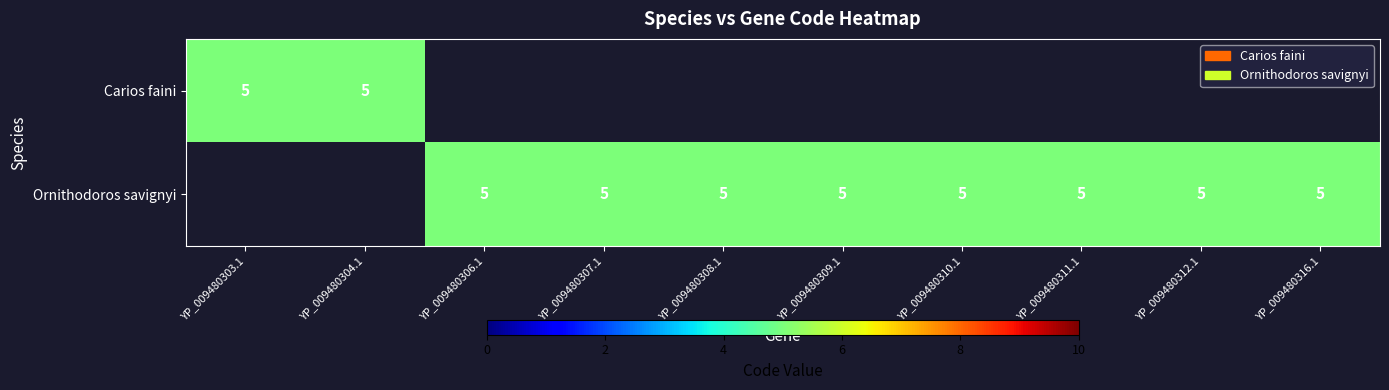

Is it true that Carios faini equals 2 at YP_009480303.1?

False